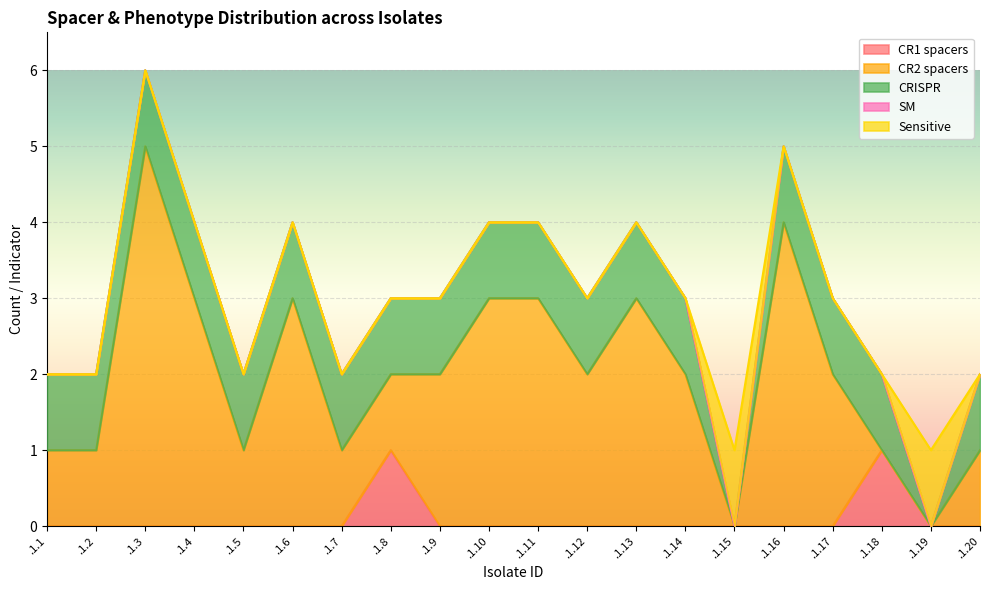

Where do CR2 spacers and CR1 spacers first cross each other?

.1.17 and .1.18